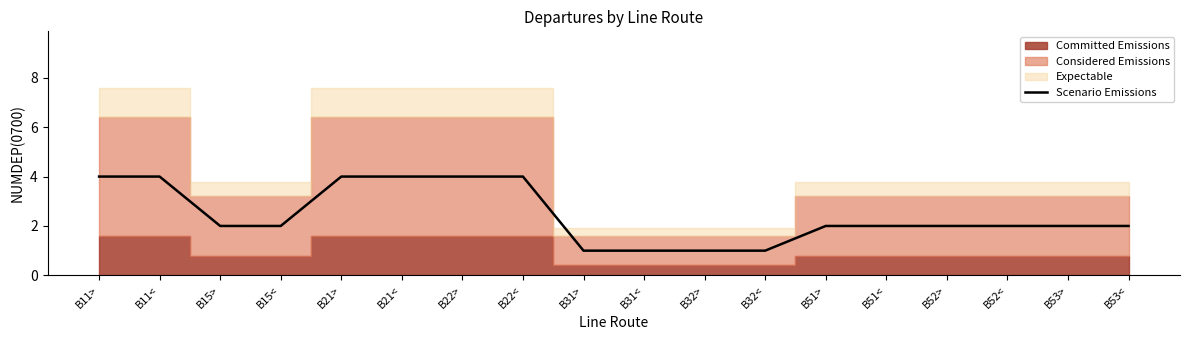

Count the number of values greater than 2.

6